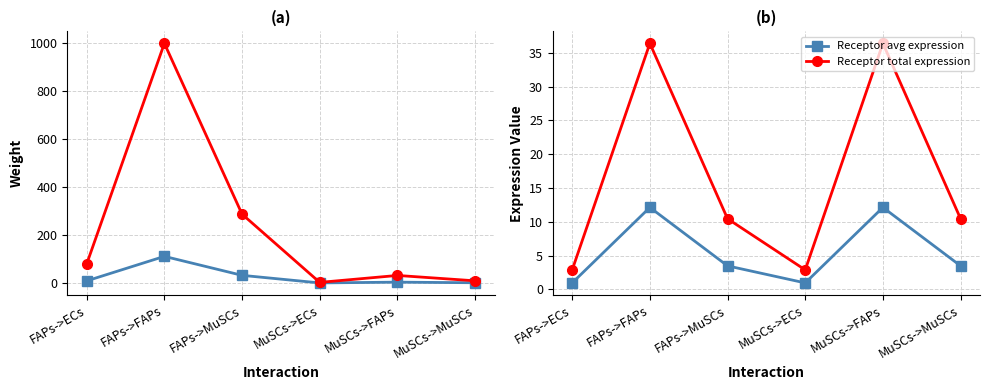

What is the total value across all series at FAPs->ECs?

92.0